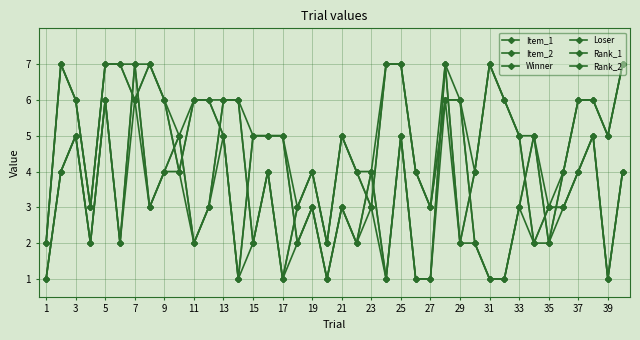

List the labels in order of Loser value, largest first.

9, 13, 27, 5, 25, 24, 37, 3, 17, 19, 31, 36, 39, 15, 23, 37, 20, 22, 32, 35, 7, 11, 21, 29, 35, 21, 28, 29, 33, 34, 1, 27, 33, 39, 23, 25, 26, 30, 31, 38